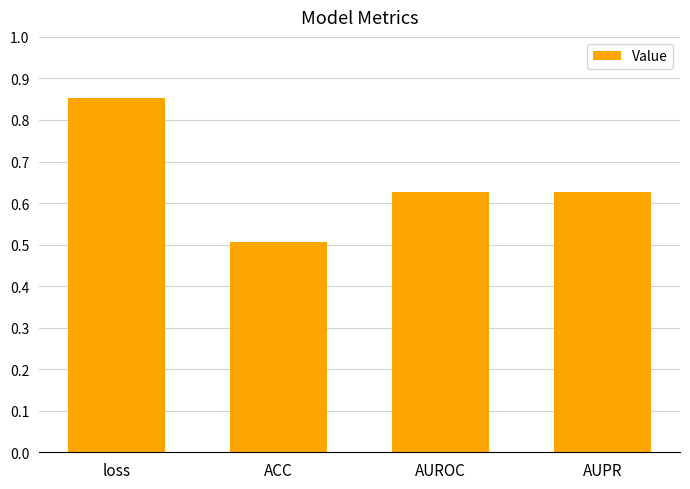

Where is the data nearest to the value 0?

ACC